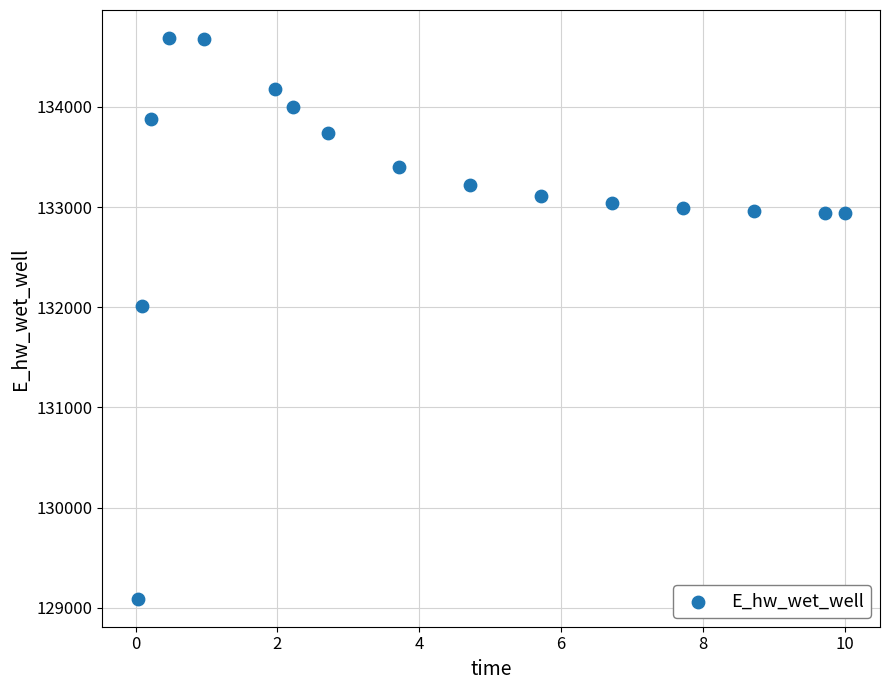

What Y value in the scatter plot is closest to 131889?

132011.1